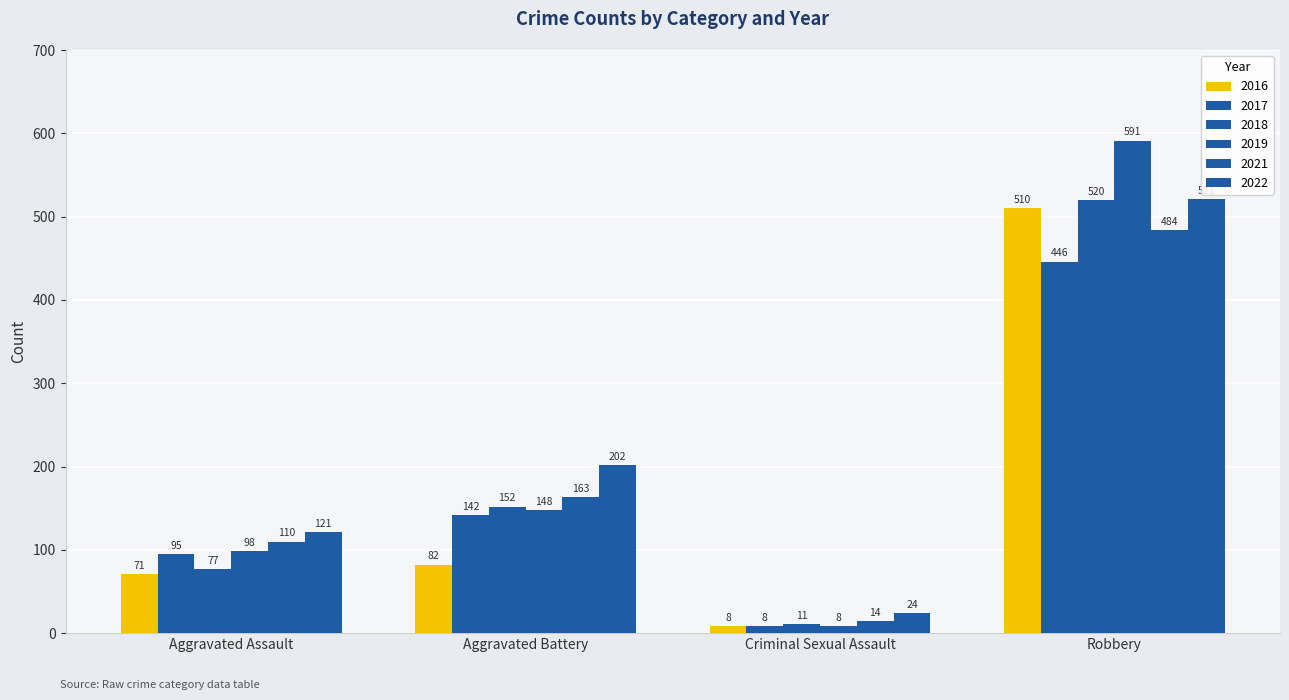

Does the chart contain stacked bars?

No